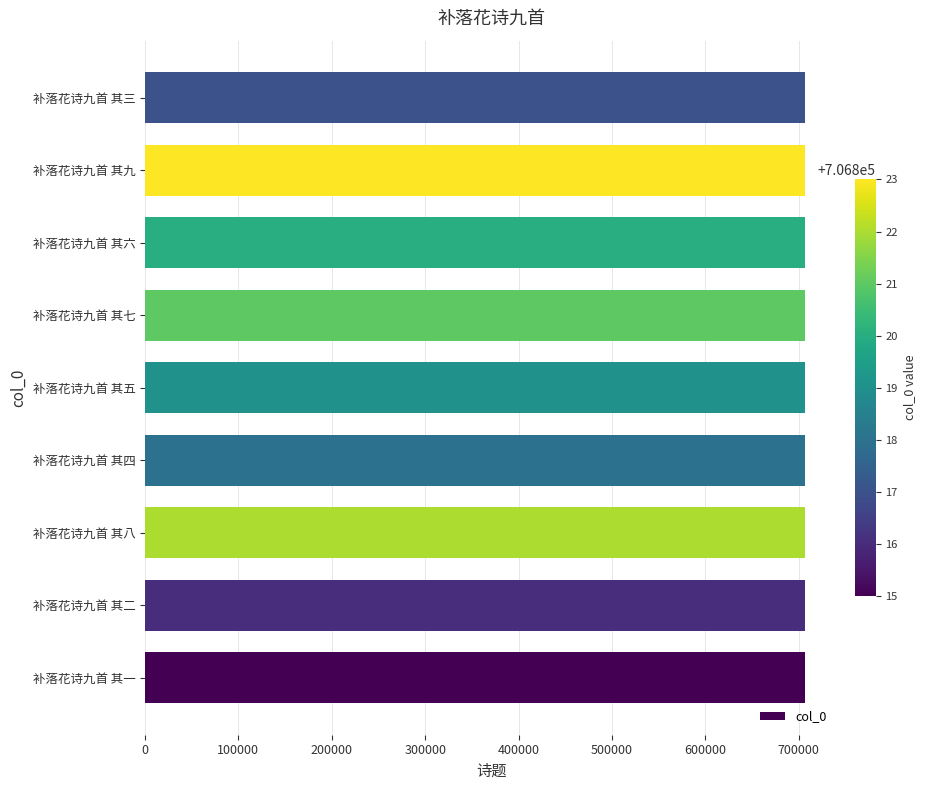

How many bars are there in total?

9